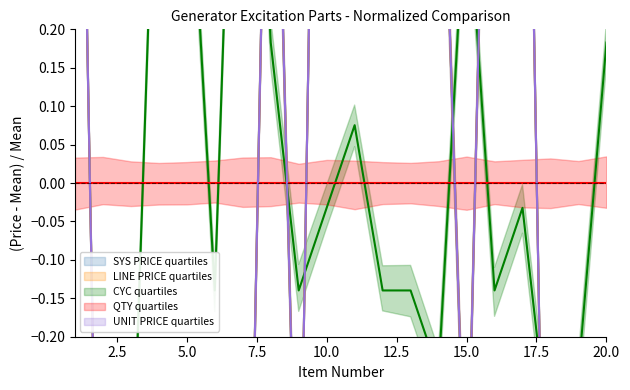

Is the value of CYC at 2 greater than the value of UNIT PRICE at 14?

No